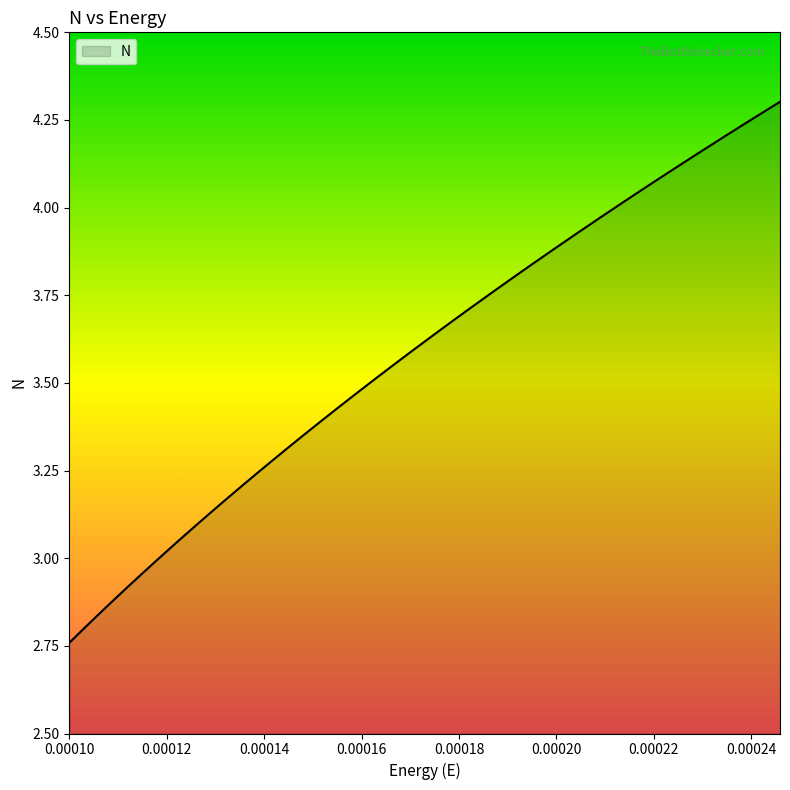

What is the difference between the maximum and minimum values?

1.5